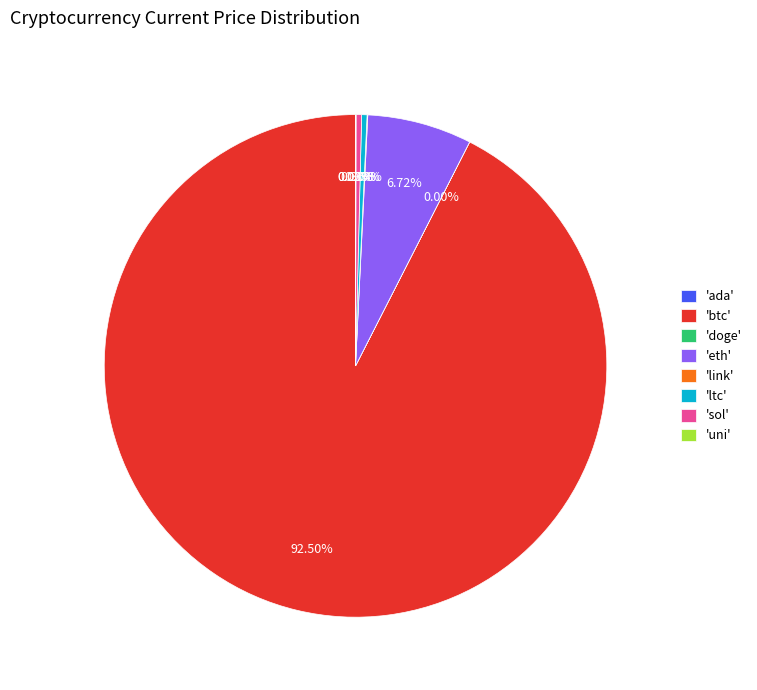

Is 'btc' the majority of the pie?

Yes